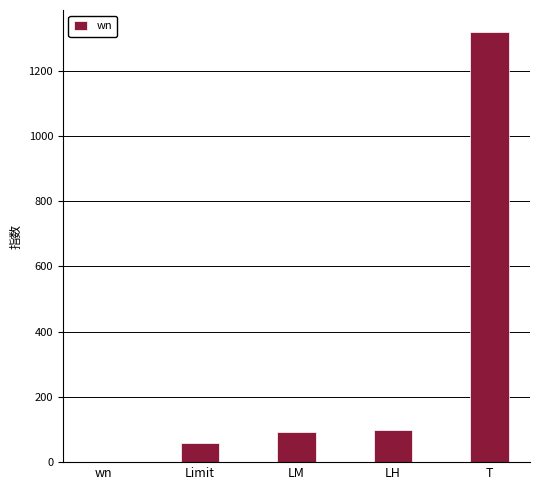

At which category does the chart reach its peak across all series?

T